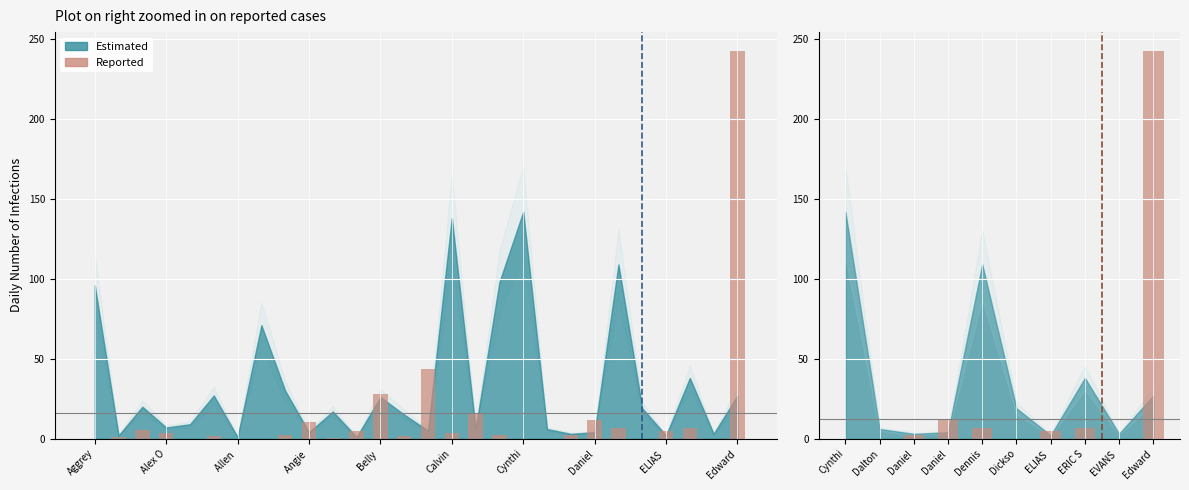

Is it true that the value at Edward is 242.3?

True